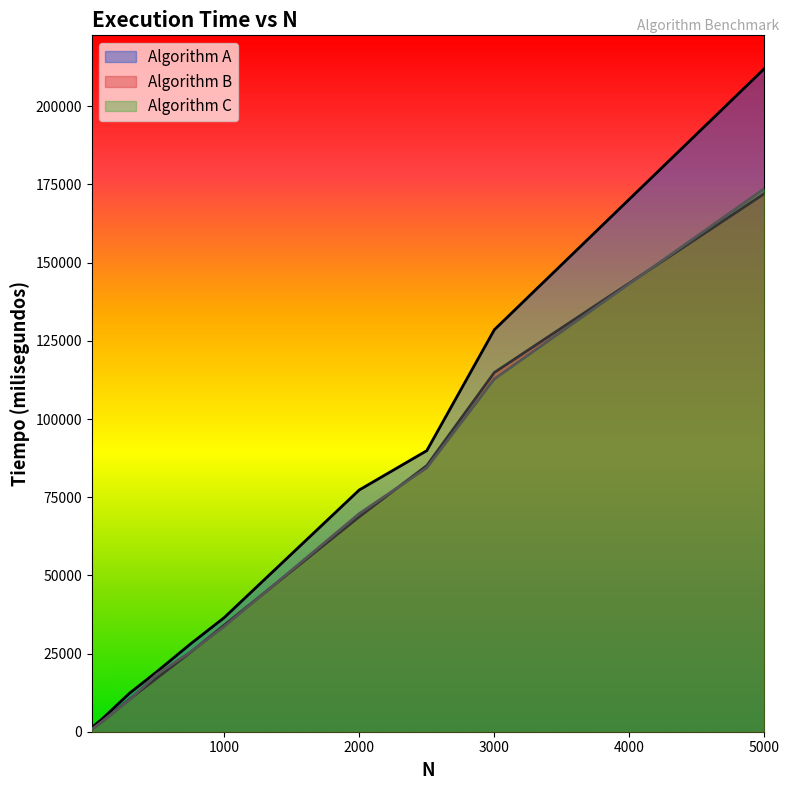

Is the value of Algorithm A at 3000 greater than the value of Algorithm C at 100?

Yes